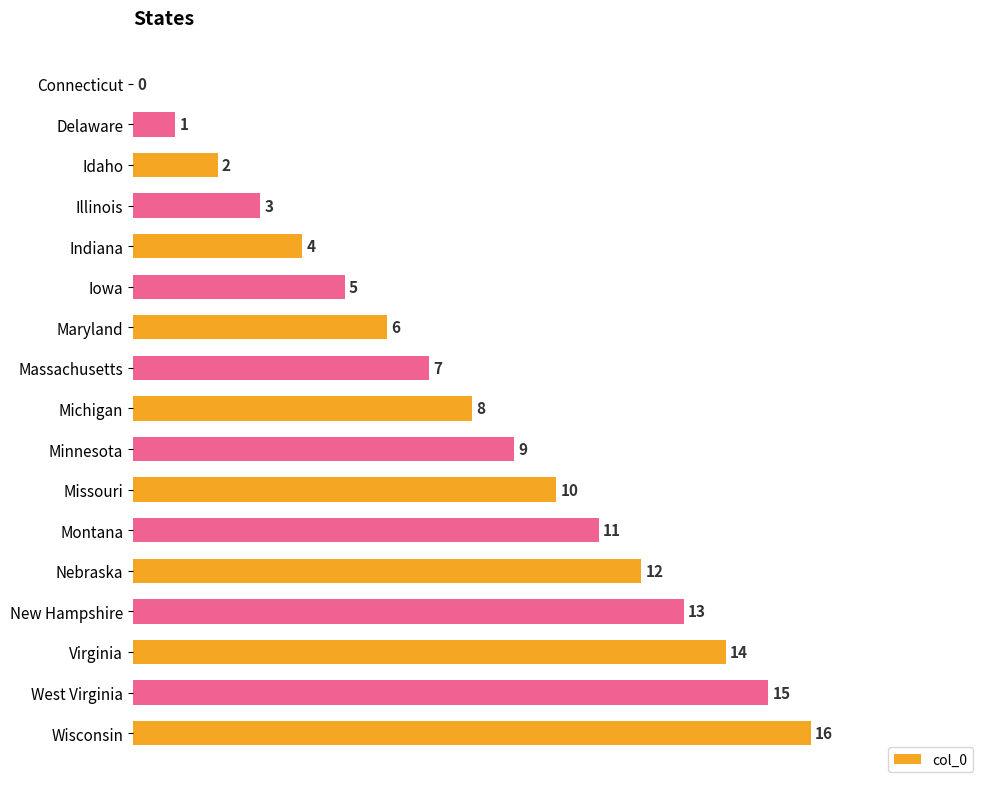

What is the greatest value displayed?

16